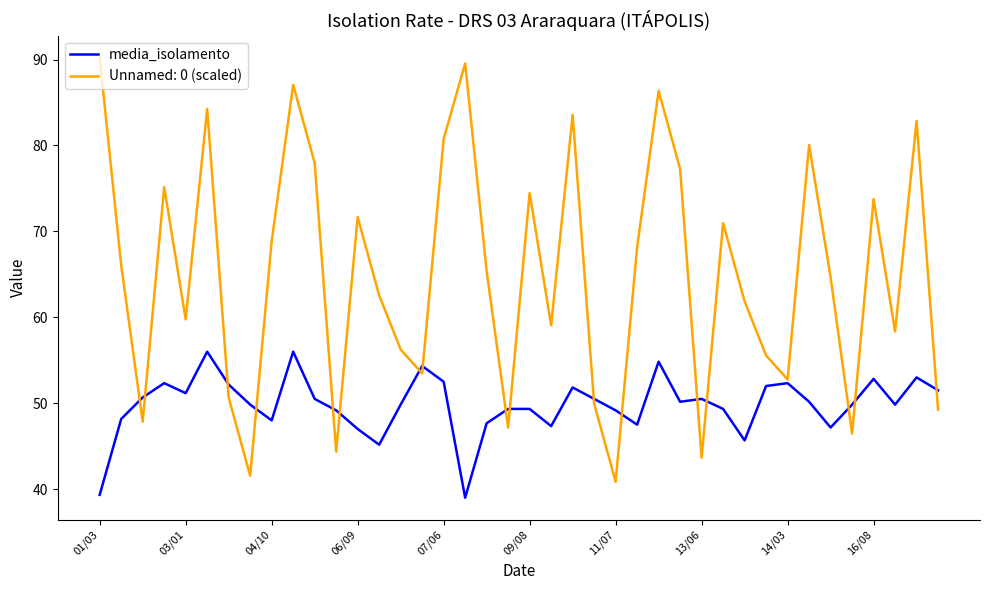

Rank the series by their average value, from highest to lowest.

Unnamed: 0 (scaled), media_isolamento